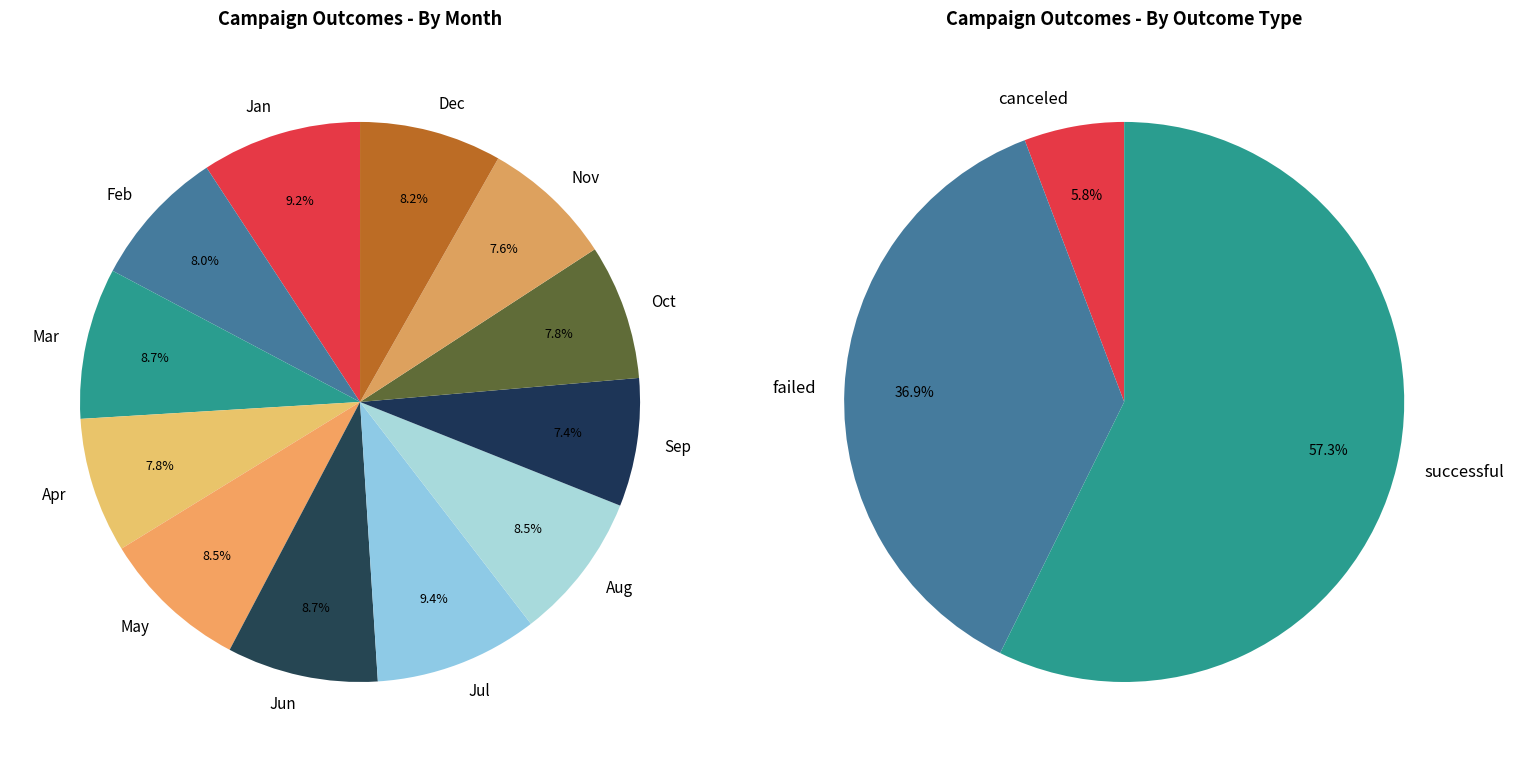

Between Dec and Nov, which is larger?

Dec